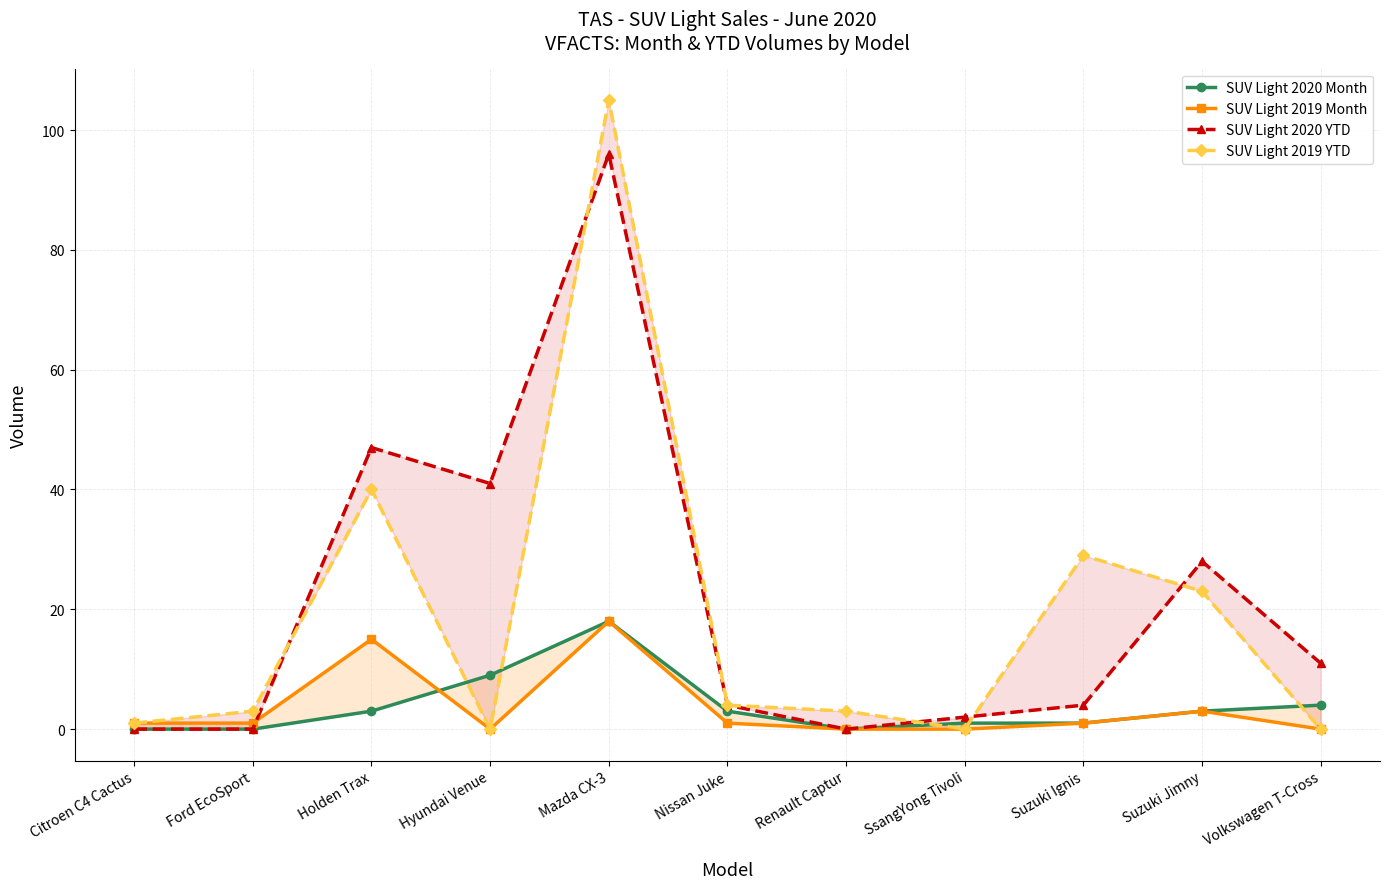

What is the approximate value of SUV Light 2020 Month at Nissan Juke?

3